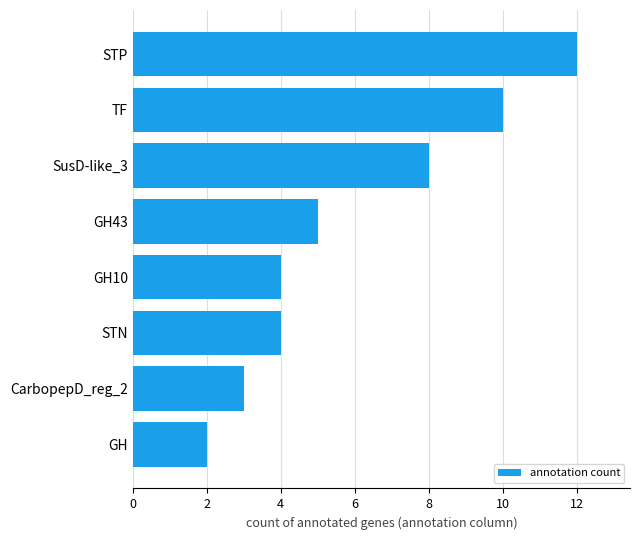

What is the greatest value displayed?

12